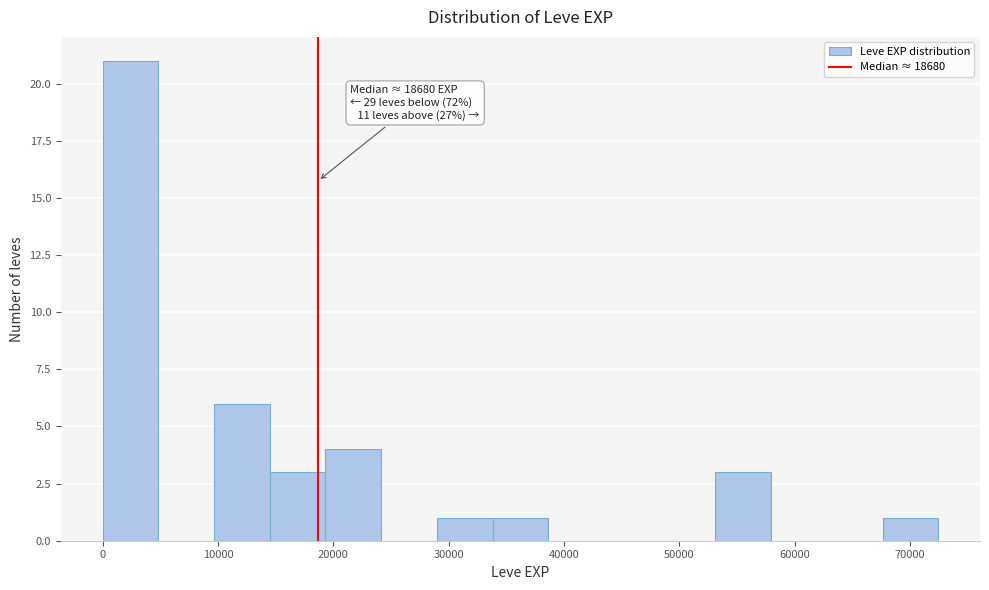

Which range on the x-axis has the tallest bar?

0 to 5000